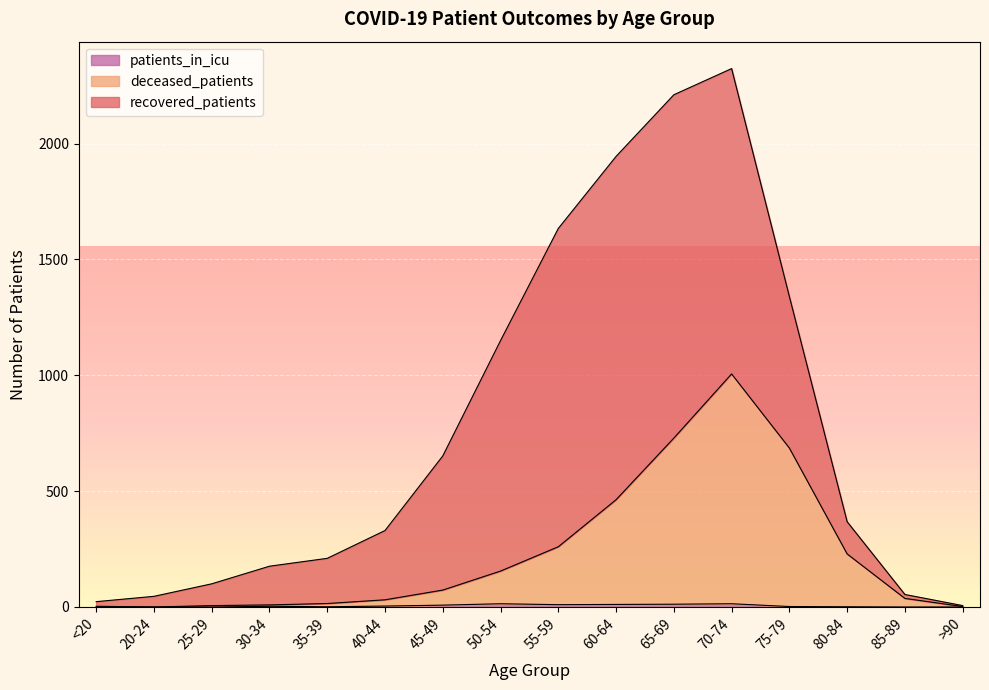

How many data points in patients_in_icu are less than 3?

8